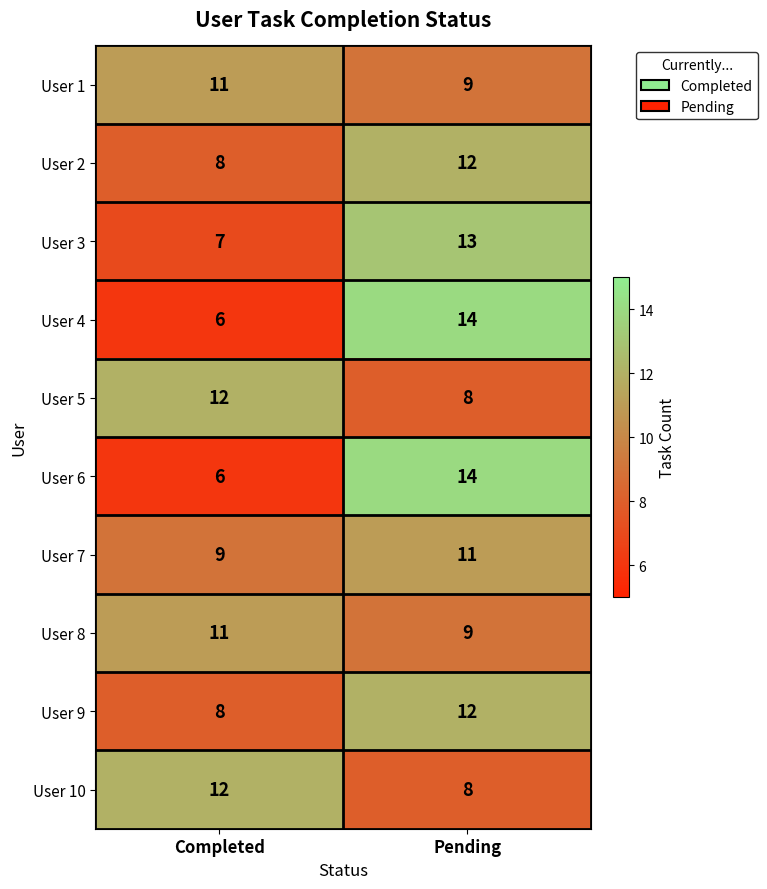

What is the spread (max minus min) of values at Pending?

6